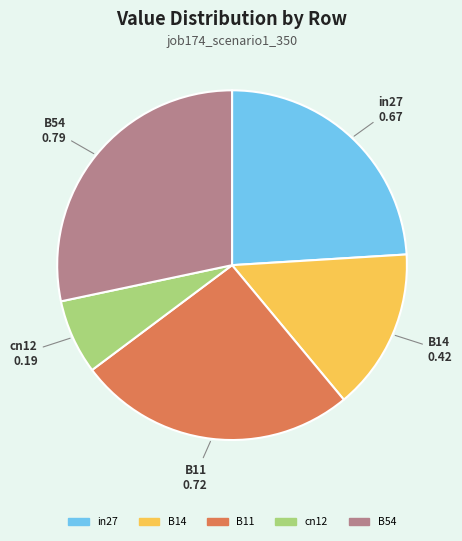

Is there any slice that represents more than half of the pie?

No